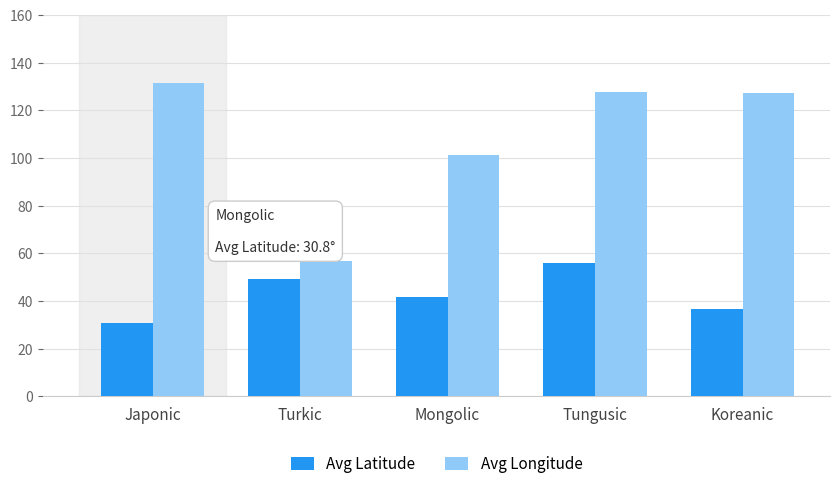

What is the label of the 1st bar from the right?

Koreanic